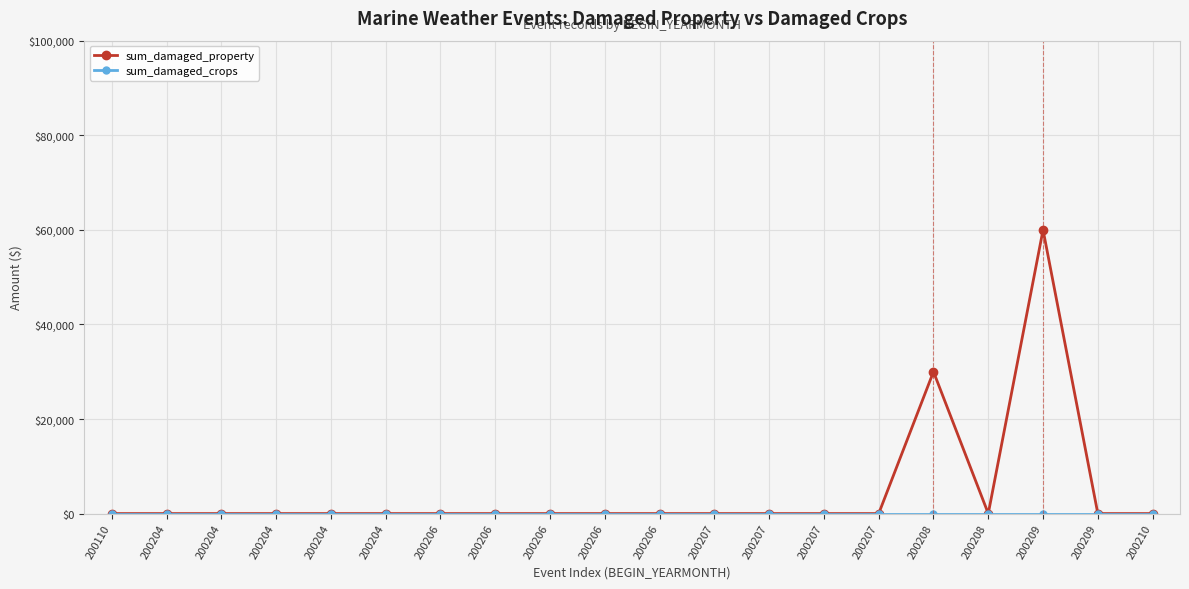

What is the sum of all sum_damaged_property values?

90000